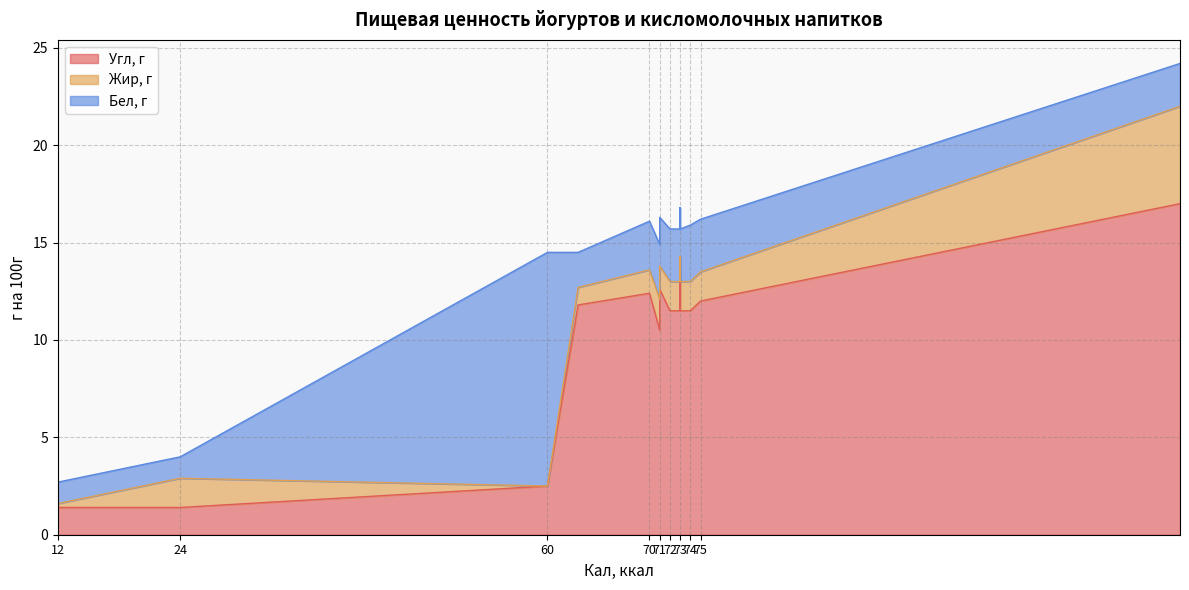

What is the difference between the Бел, г values at Actimel Земляника и шиповник and Neo Имунеле Natural?

0.9